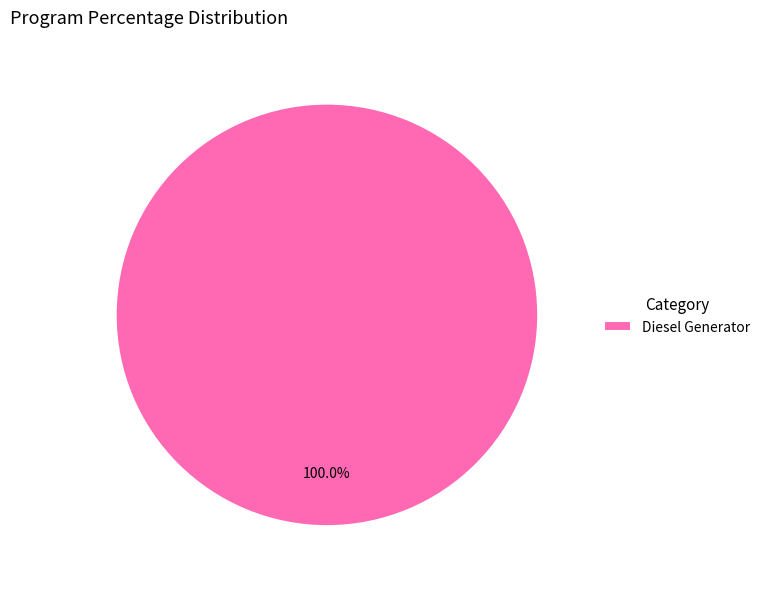

Which slice represents more than half of the pie?

Diesel Generator